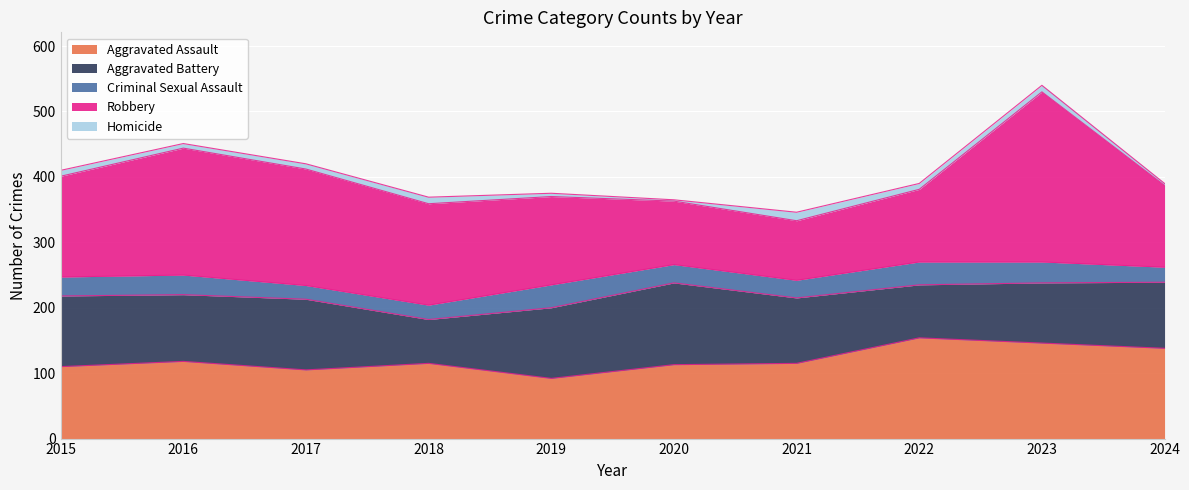

What is the lowest value of the Aggravated Assault series?

92